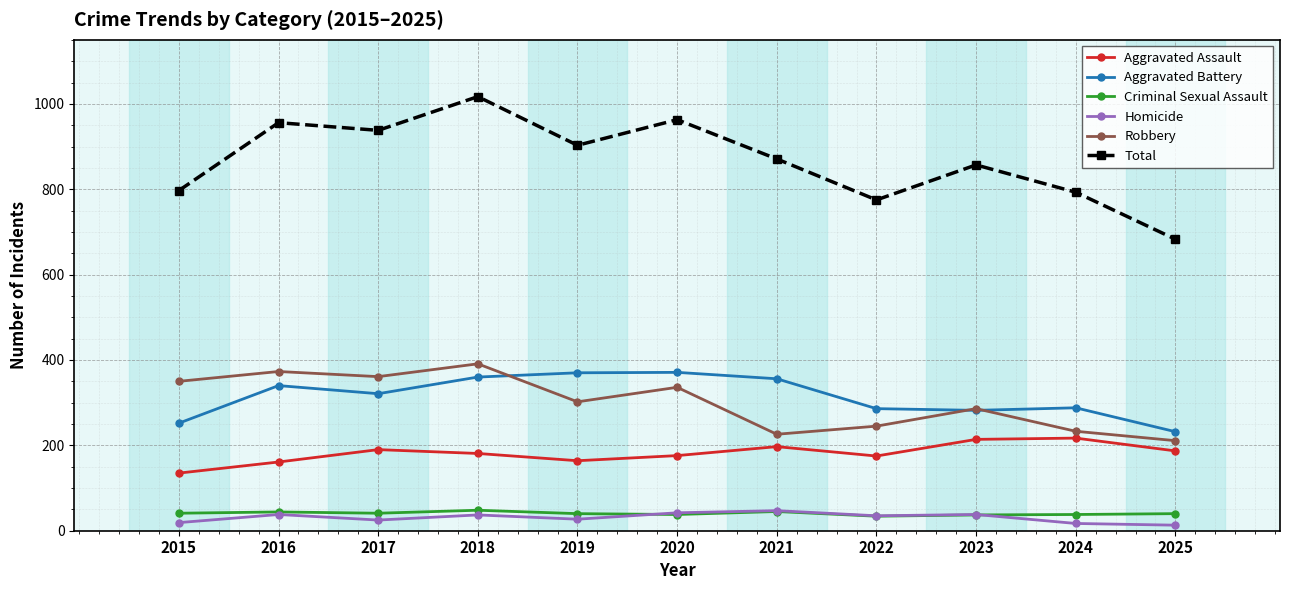

True or false: Aggravated Battery has more than 1 points higher than both neighbors.

True